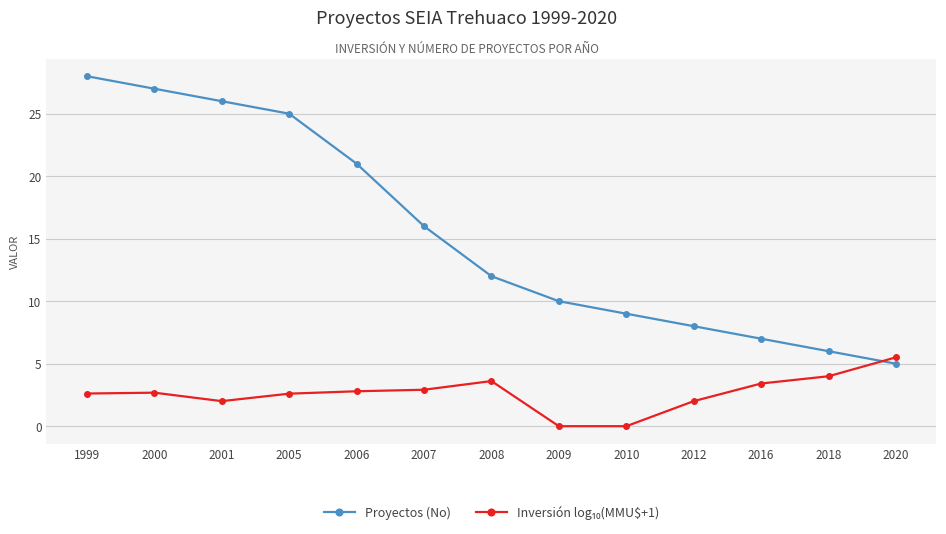

Is it true that Proyectos (No) equals 32.3 at 2006?

False